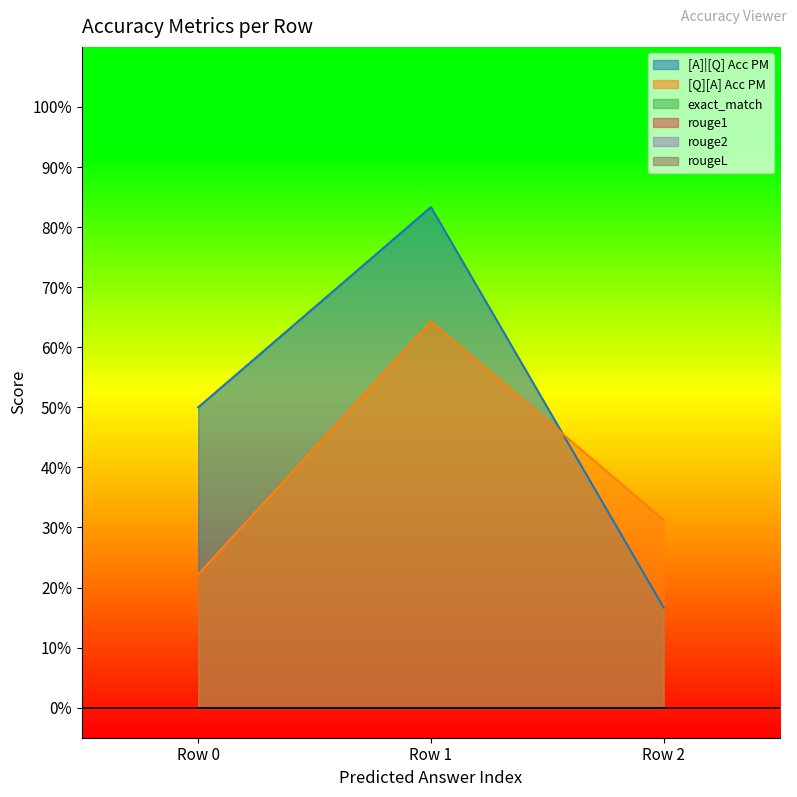

What are all the series names shown in the legend?

[A]|[Q] Acc PM, [Q][A] Acc PM, exact_match, rouge1, rouge2, rougeL